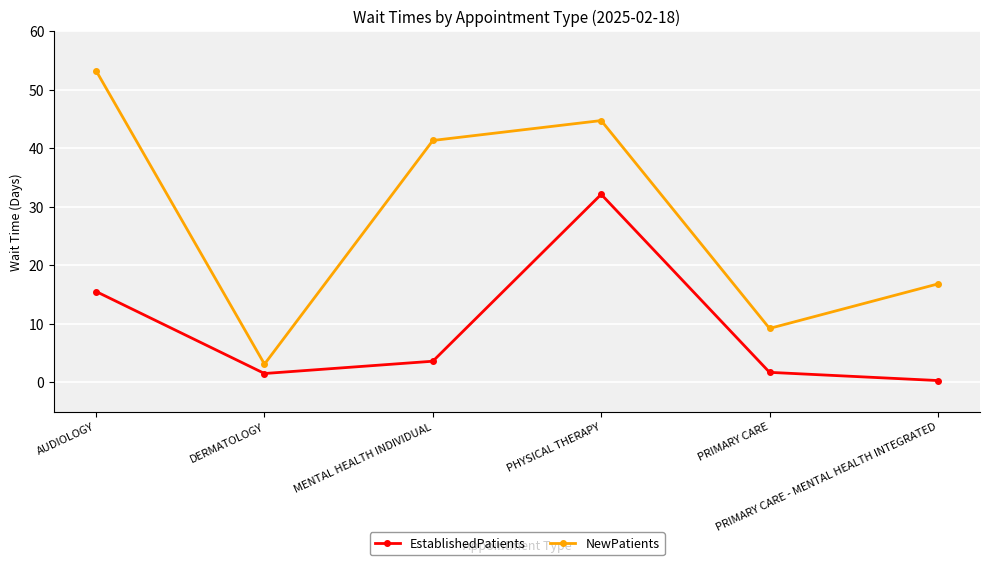

What is the value of the EstablishedPatients point at the 5th from the left?

1.7